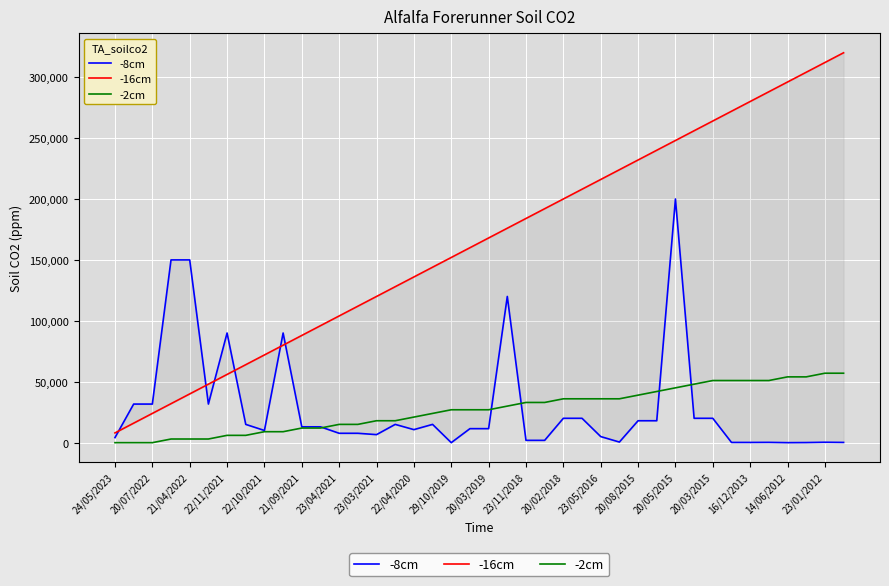

At which category does the chart reach its peak across all series?

39